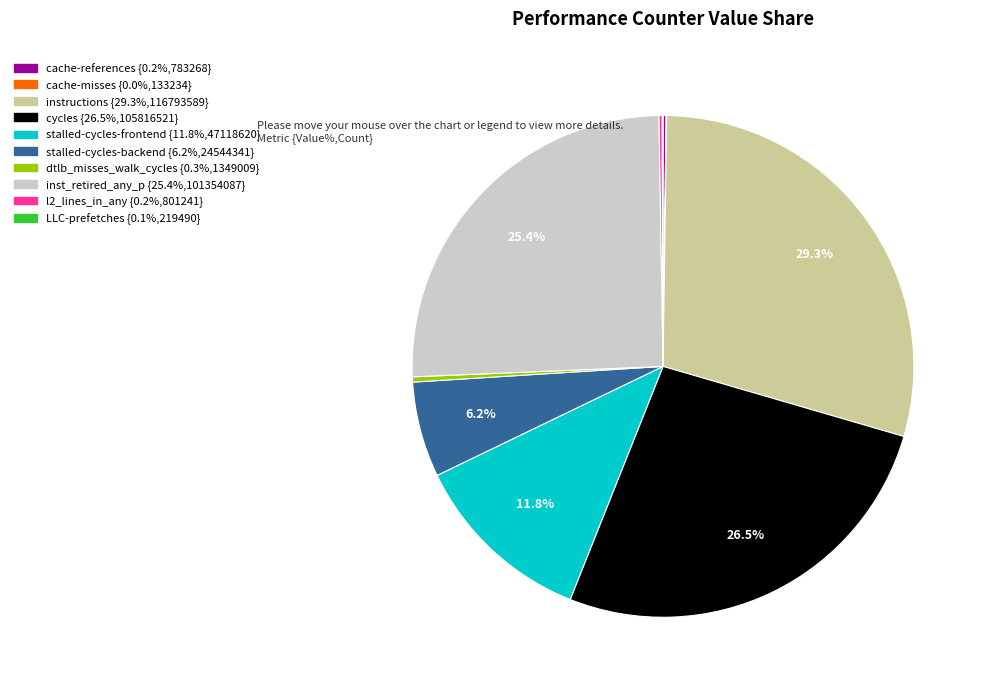

Which category has the biggest portion of the pie?

instructions